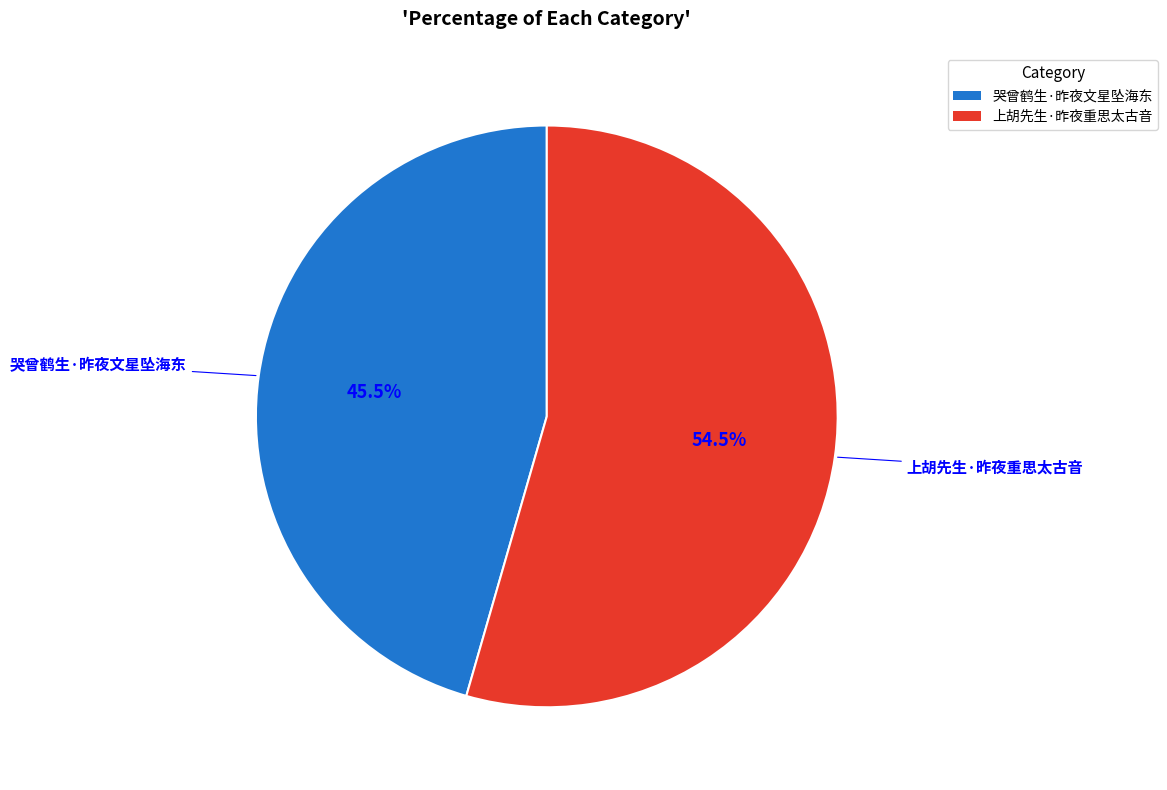

What is the smallest slice in the pie chart?

哭曾鹤生·昨夜文星坠海东